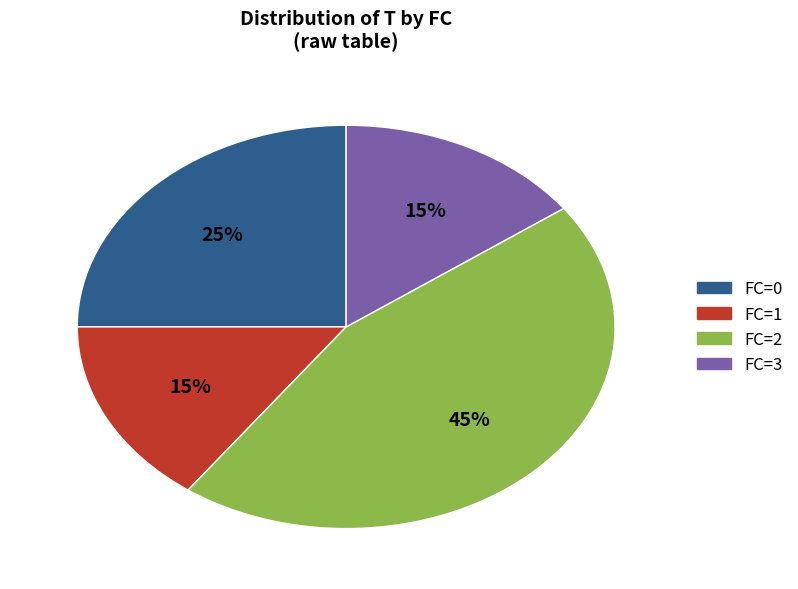

Is there any slice that represents more than half of the pie?

No